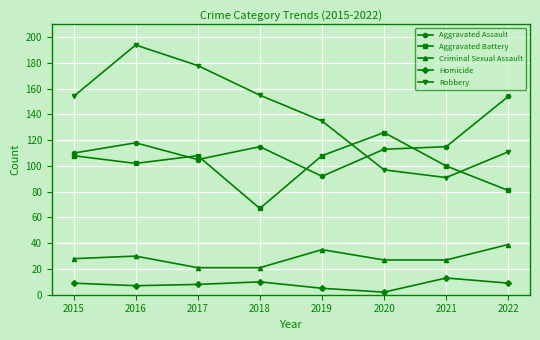

How many series are shown in this chart?

5